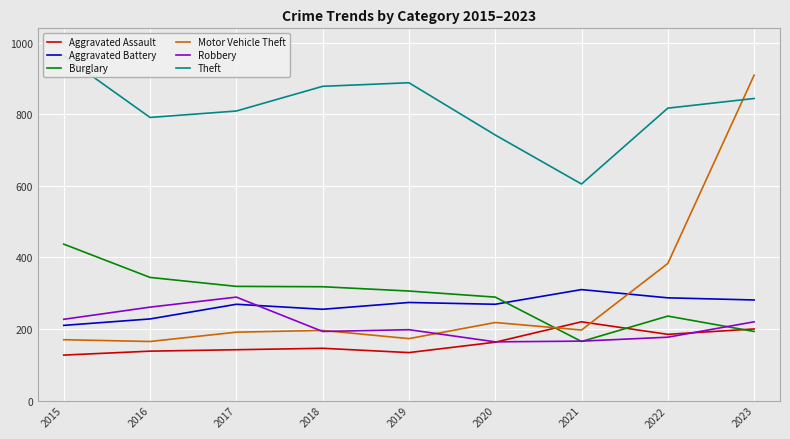

What is the smallest value displayed?

127